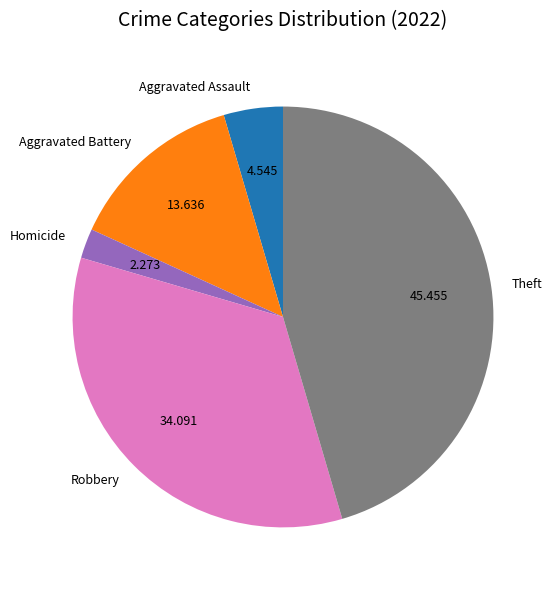

How many segments does this pie chart have?

5